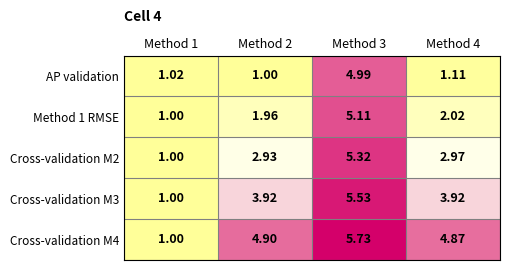

At Method 4, list the series in order from smallest to largest.

AP validation, Method 1 RMSE, Cross-validation M2, Cross-validation M3, Cross-validation M4